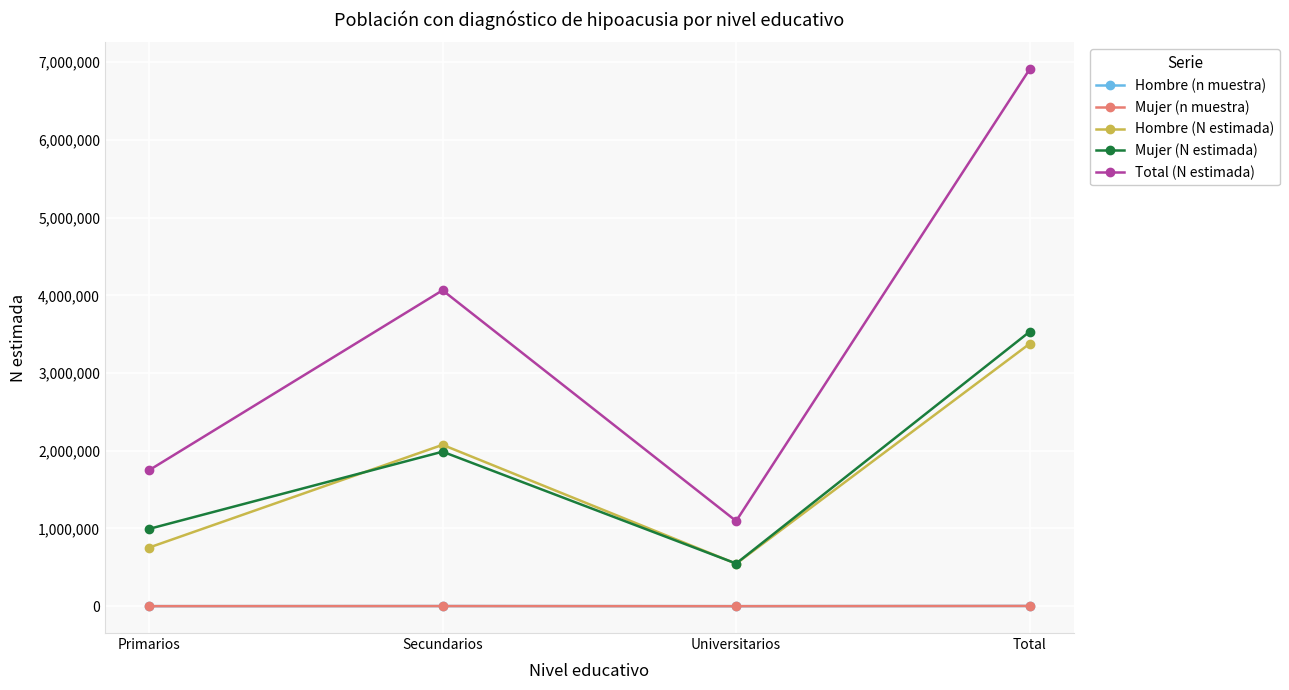

List the labels in order of Total (N estimada) value, largest first.

Total, Secundarios, Primarios, Universitarios